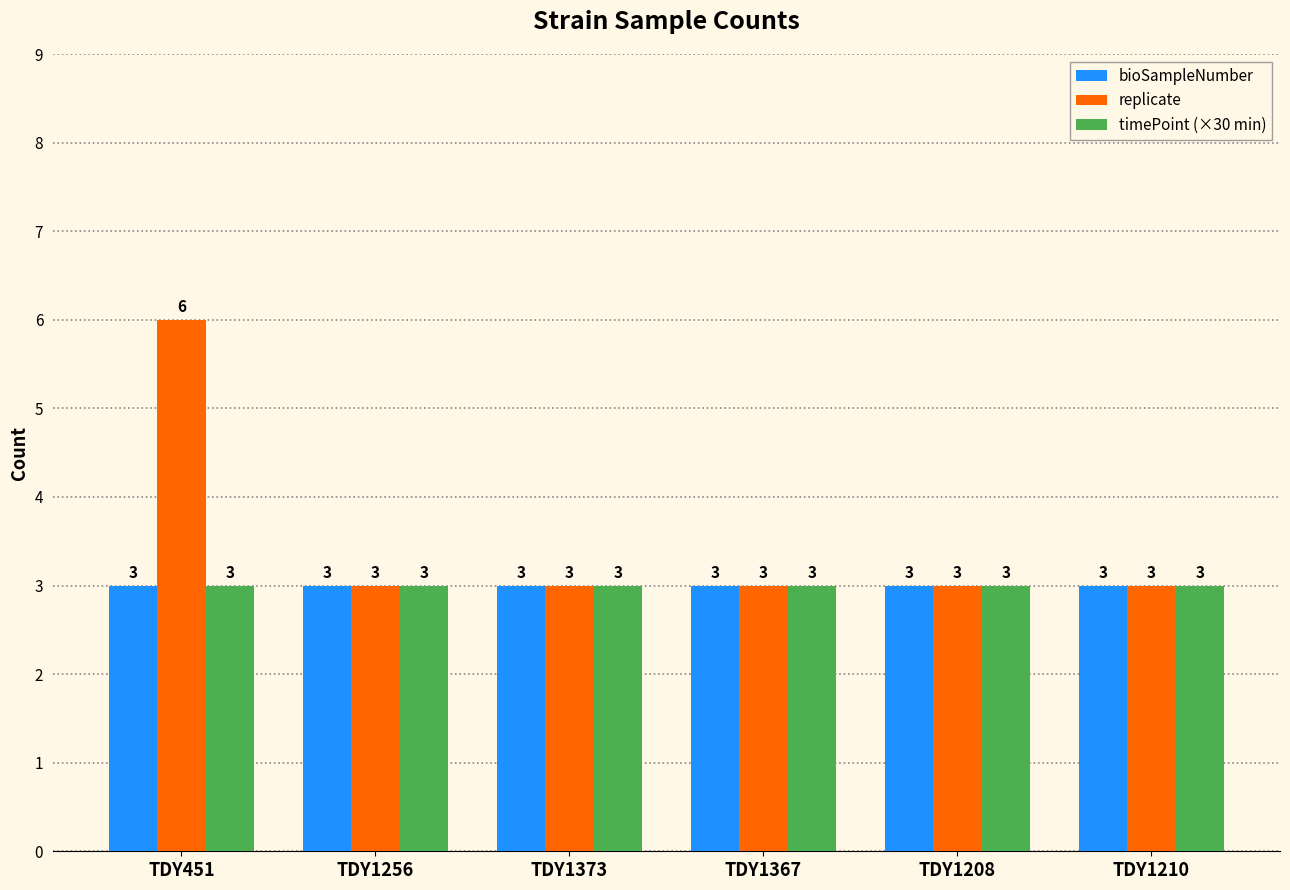

What is the smallest value displayed?

3